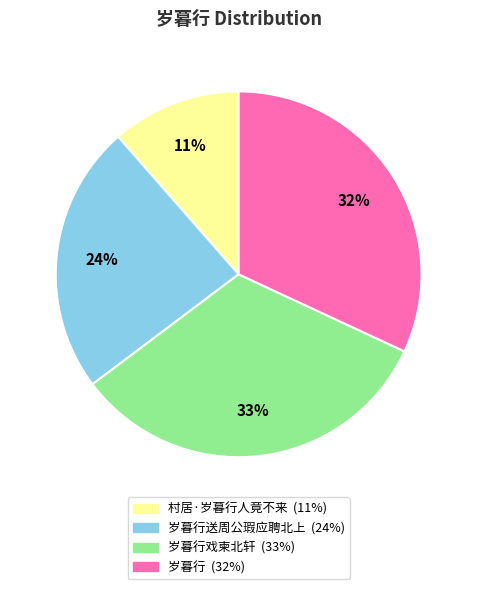

Is there any slice that represents more than half of the pie?

No